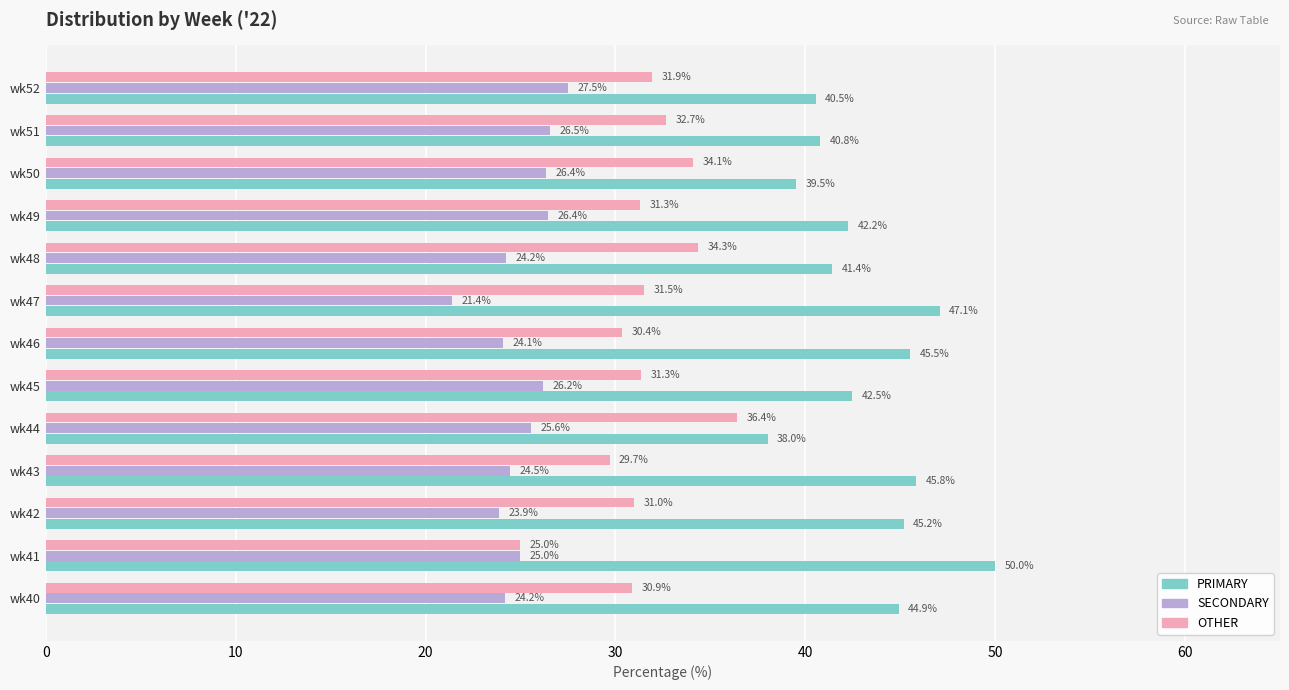

Rank the series by their maximum value, from highest to lowest.

PRIMARY, OTHER, SECONDARY